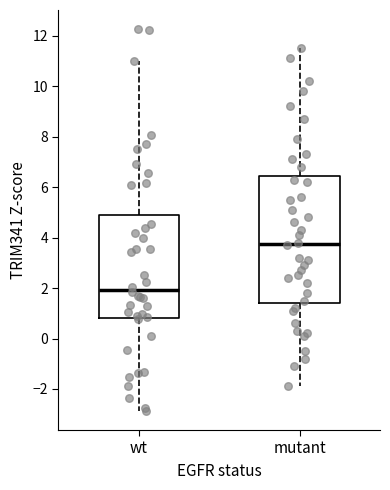

Reading left to right, read every box against the y-axis: the position of its median line, the range the box covers, and the ends of its whiskers. The values are not printed on the chart, so give them approximately, as read against the axis.

wt: median 2.0, box 0.8 to 5.0, whiskers -2.8 to 11.0
mutant: median 3.8, box 1.4 to 6.4, whiskers -1.8 to 11.6